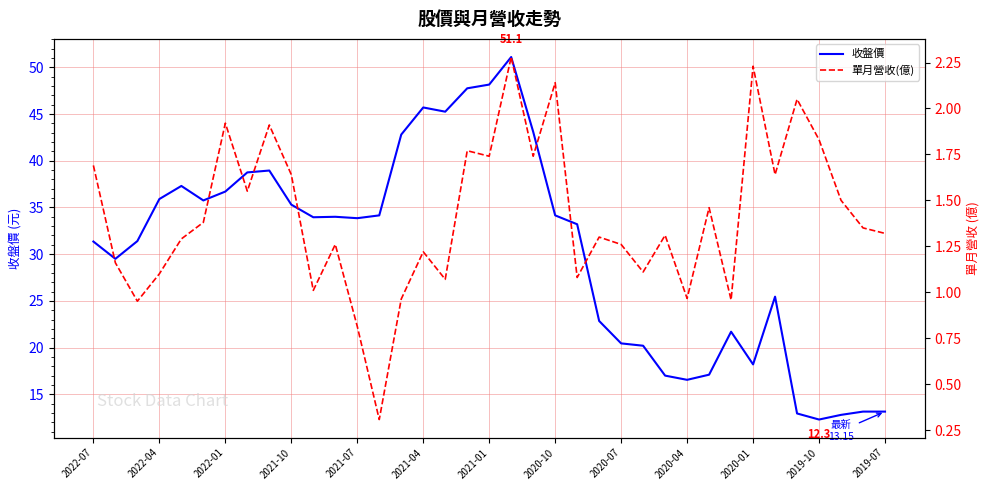

Which has a higher value, 20 or 34?

20